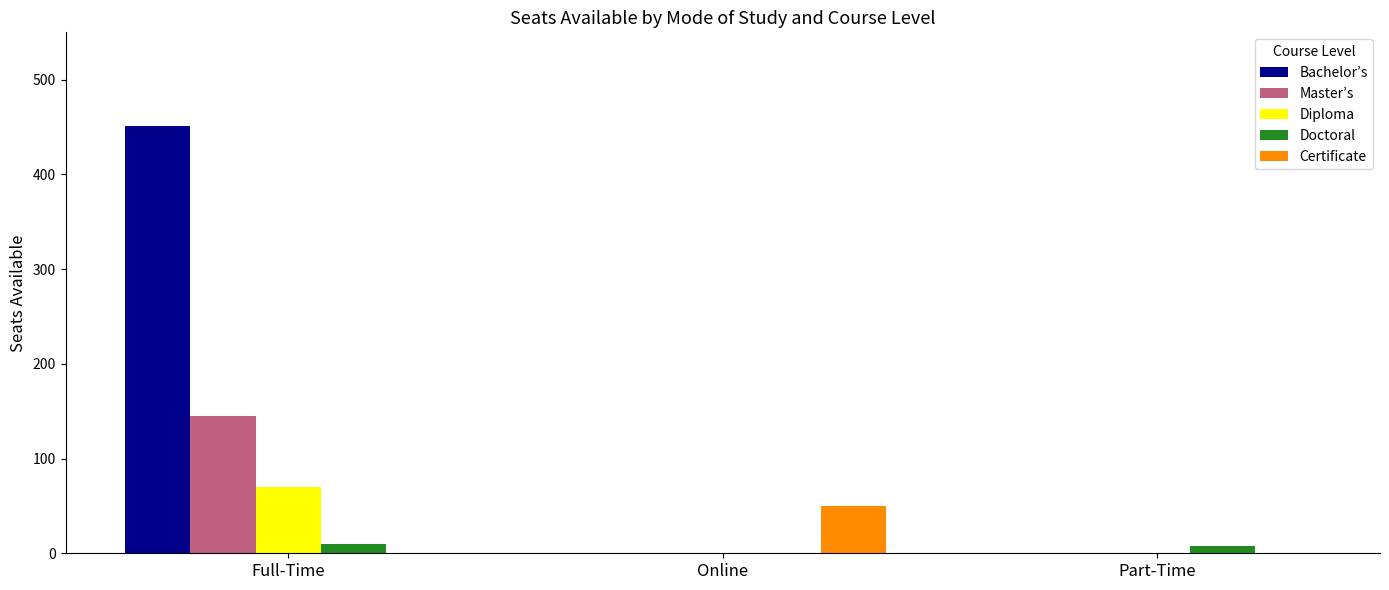

What is the difference between the Diploma values at Full-Time and Online?

70